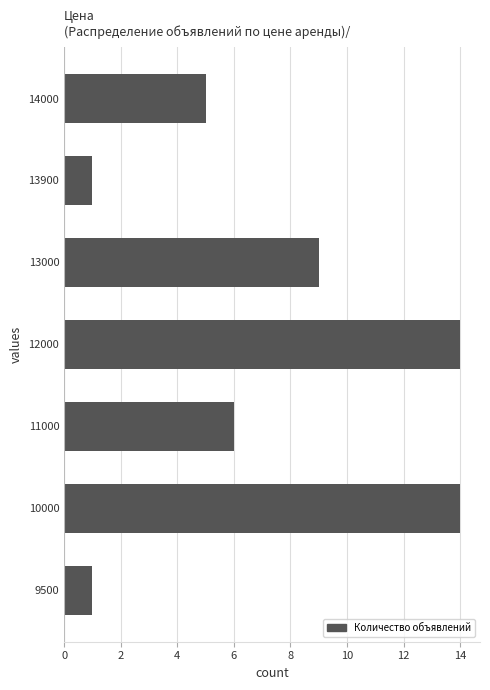

Reading bottom to top, list all the values displayed in this chart.

9500=1	10000=14	11000=6	12000=14	13000=9	13900=1	14000=5